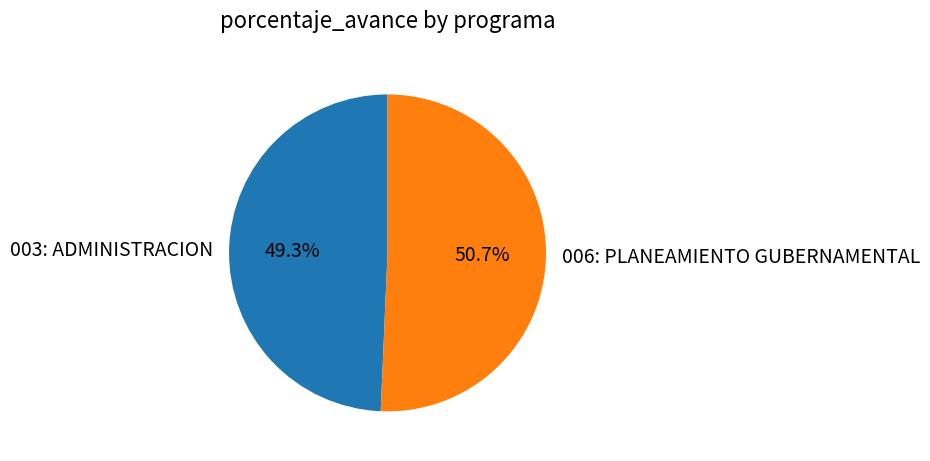

Is there any slice that represents more than half of the pie?

Yes